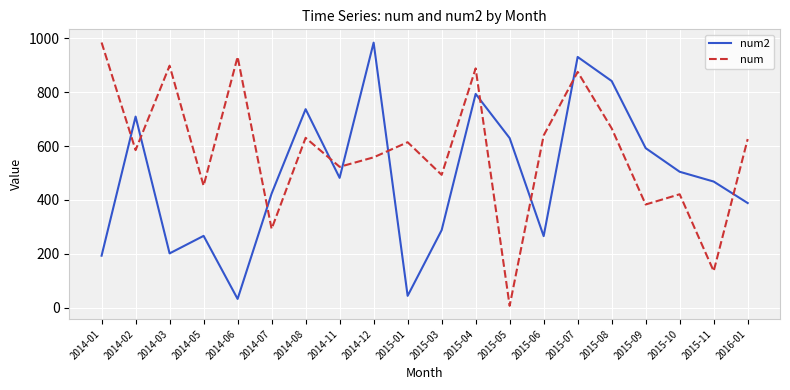

What is the difference between the highest and lowest values at 2015-03?

205.2